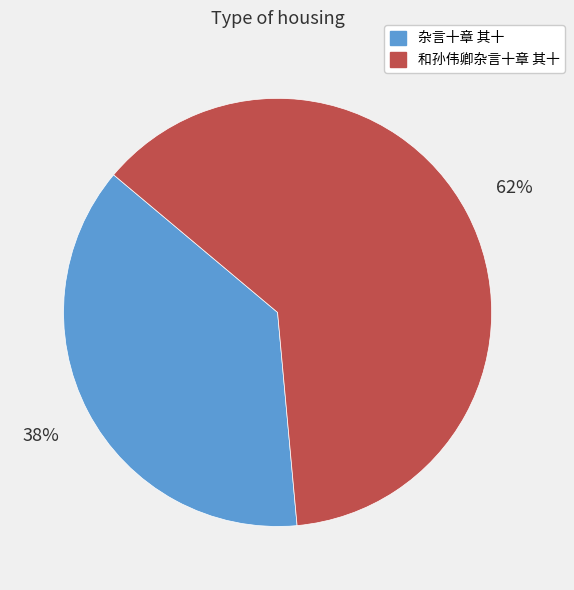

To the nearest percent, what is the average slice percentage?

50%